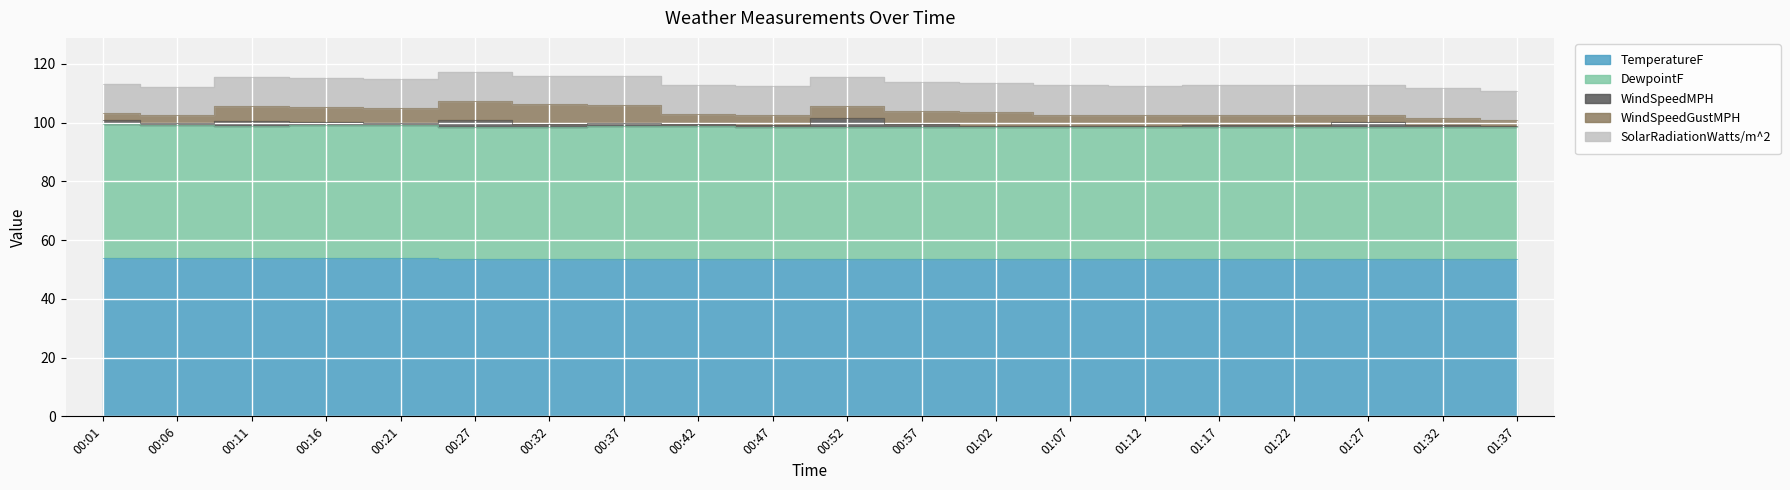

How many series are shown in this chart?

5